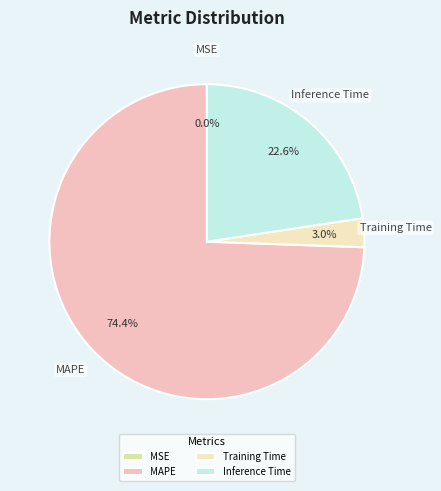

How much of the chart is everything except Training Time?

97.0%